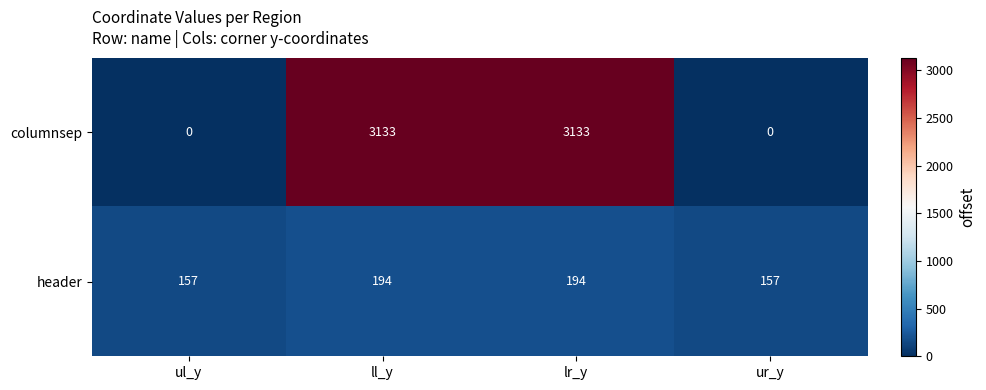

Which series has the largest total across all categories?

columnsep